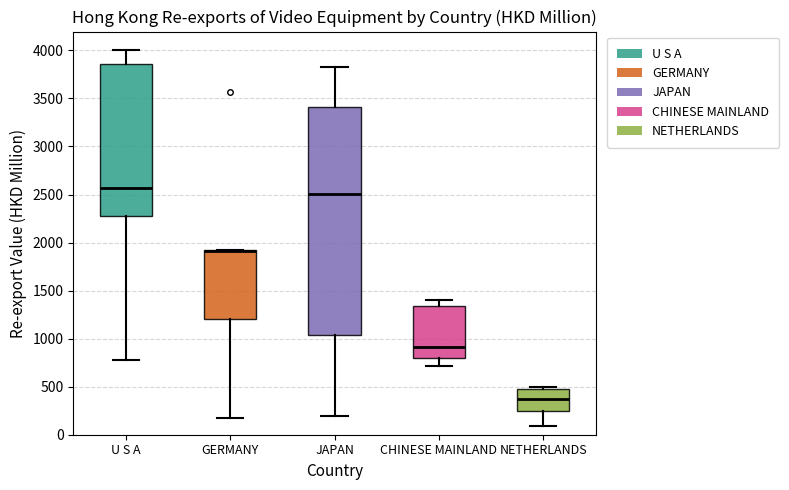

Reading left to right, transcribe this box plot: for each box, give where its median line is, the range the box spans, and where its two whiskers end, as read against the y-axis. The values are not printed on the chart, so give them approximately, as read against the axis.

U S A: median 2550, box 2300 to 3850, whiskers 750 to 4000
GERMANY: median 1900 (drawn on the box's upper edge), box 1200 to 1900, whiskers 150 to 1900
JAPAN: median 2500, box 1050 to 3400, whiskers 200 to 3850
CHINESE MAINLAND: median 900, box 800 to 1350, whiskers 700 to 1400
NETHERLANDS: median 350, box 250 to 450, whiskers 100 to 500